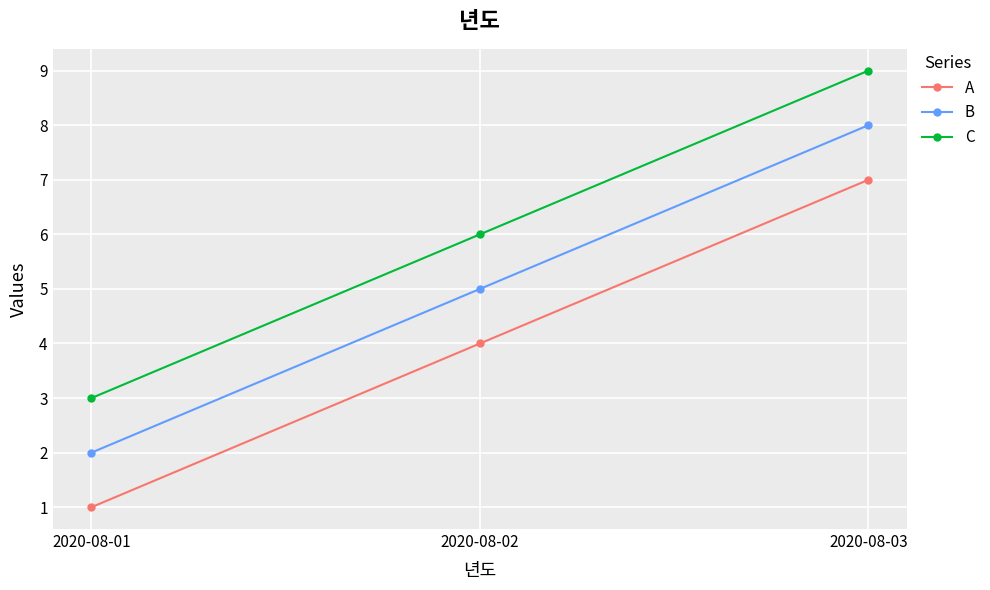

What is the approximate value of C at 2020-08-01?

3